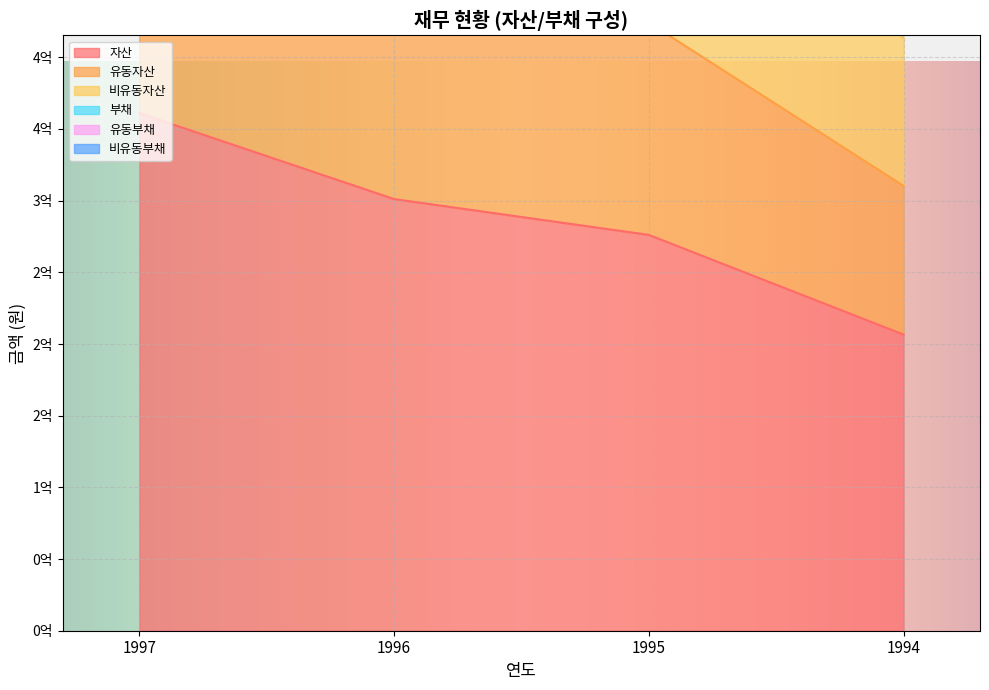

What is the approximate value of 유동자산 at 1997, to the nearest 10?

604543560